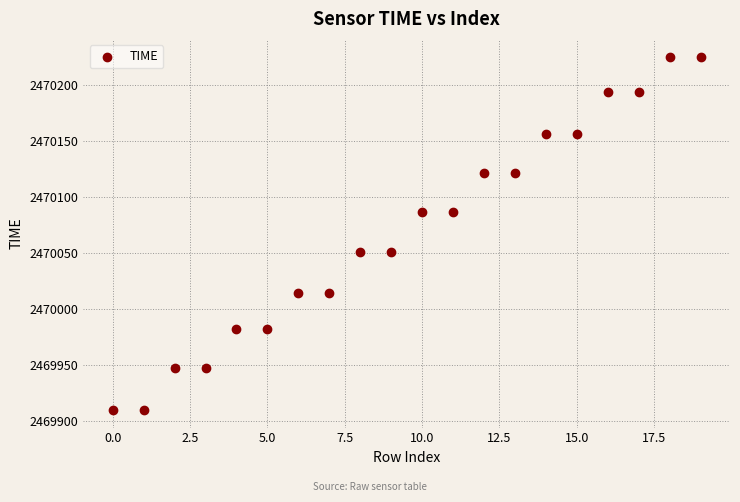

What is the range of Y values (max minus min)?

315